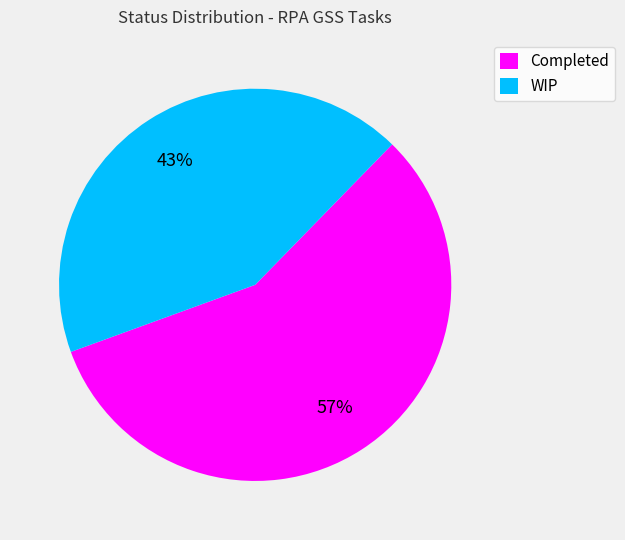

Is it true that WIP is 30% of the pie?

False